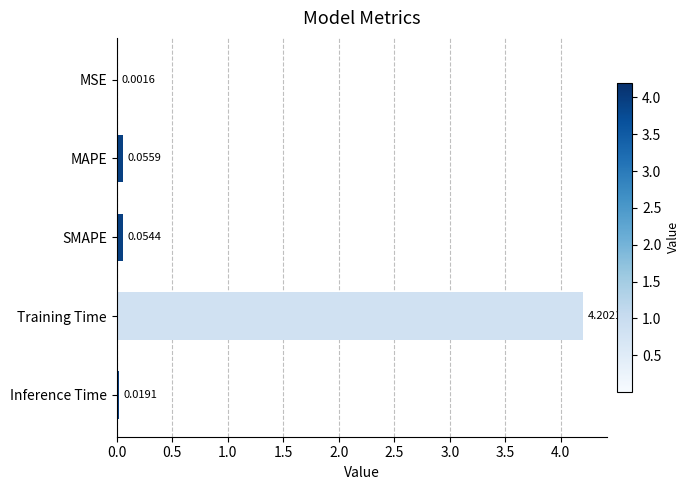

At which category does the chart reach its peak across all series?

Training Time